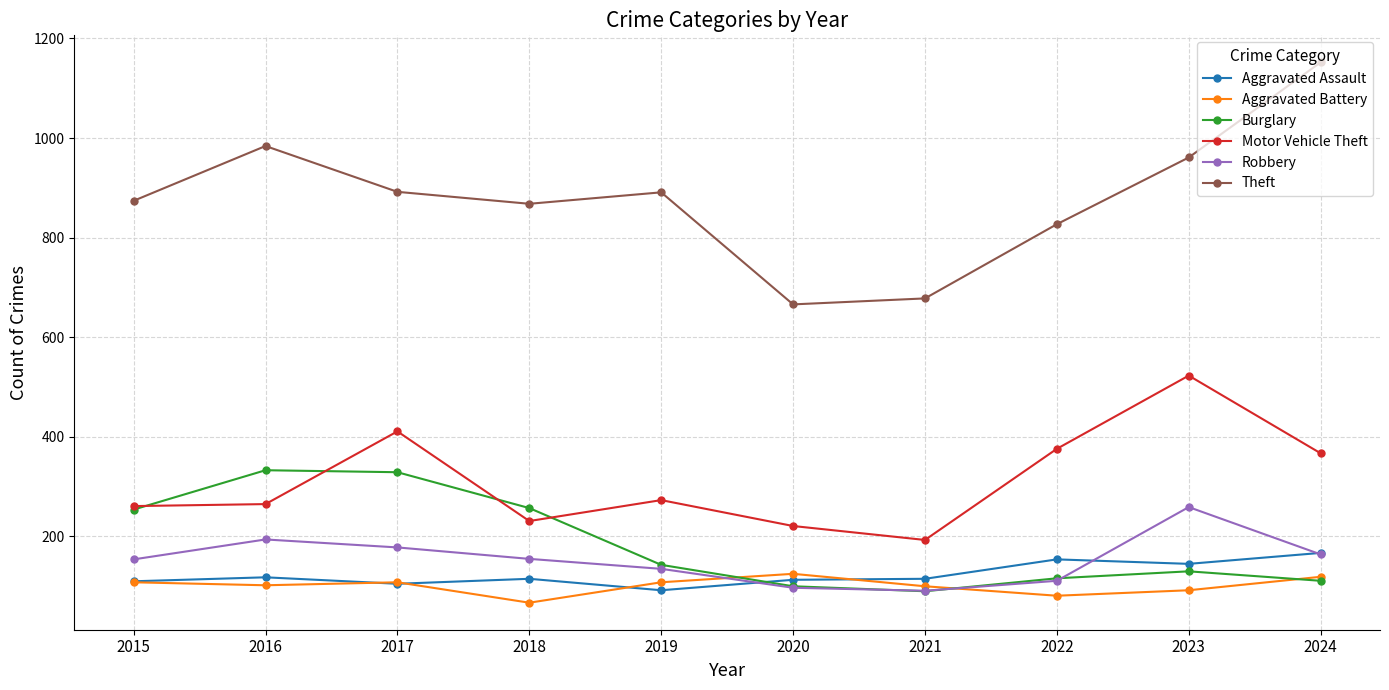

Does the chart have visible grid lines?

Yes